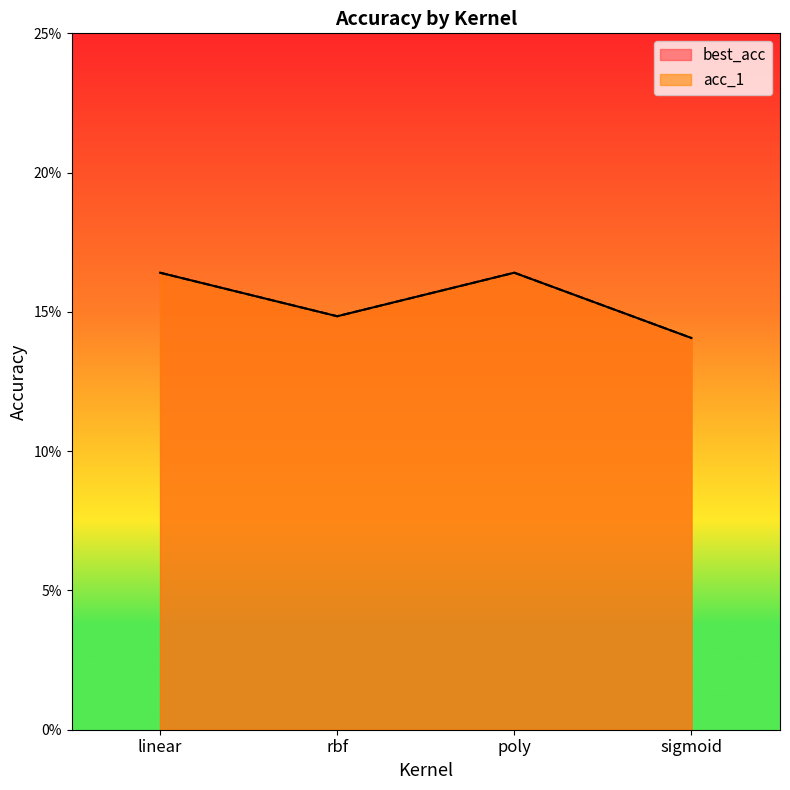

What is the label of the 1st point from the right?

sigmoid